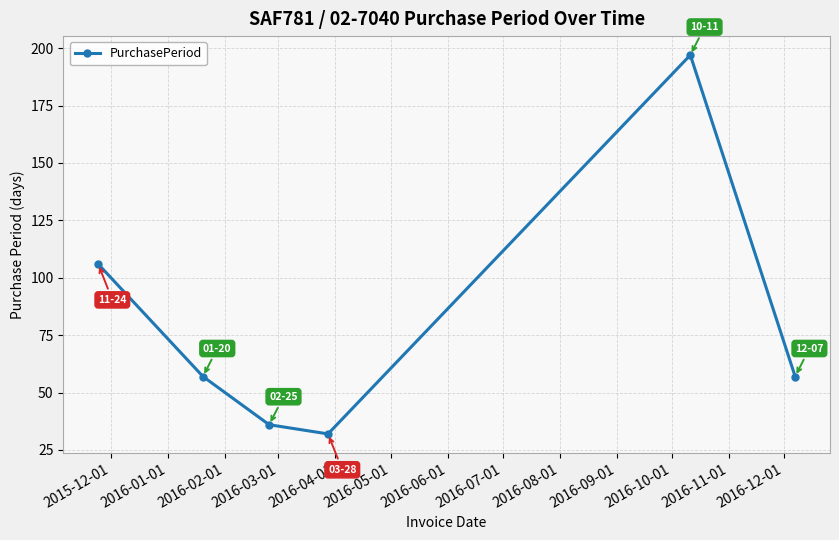

How many interior local peaks (higher than both neighbors) does the data have?

1